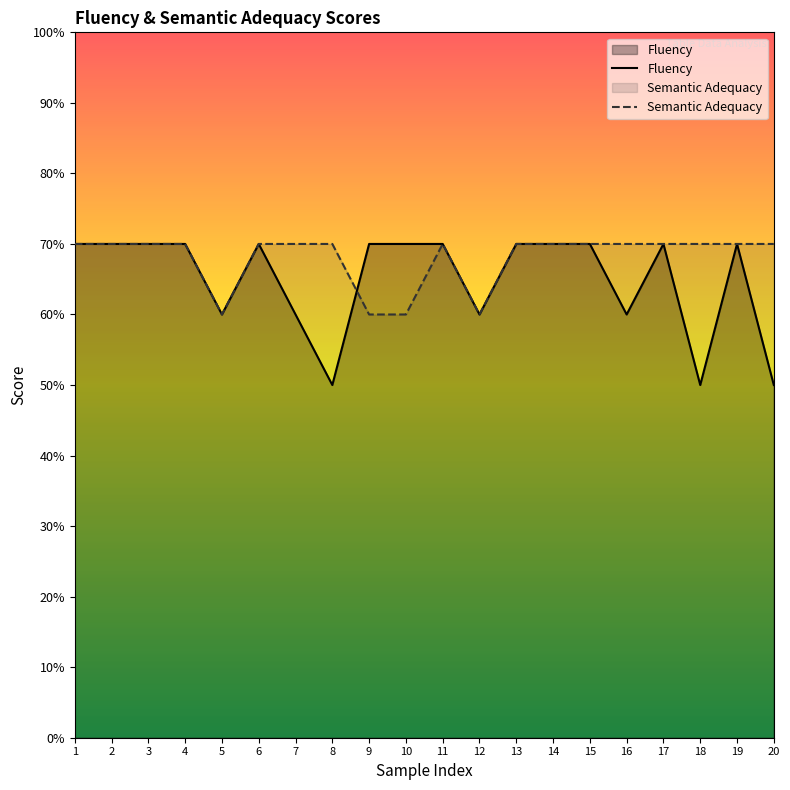

Where is Semantic Adequacy nearest to the value 6?

5